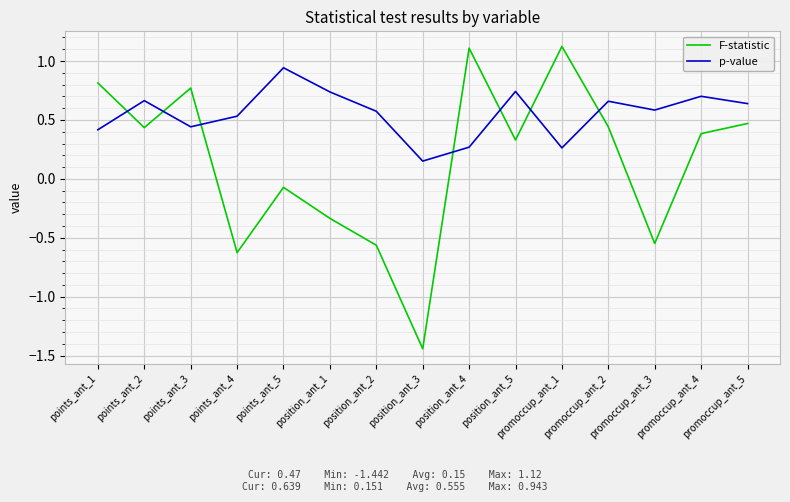

Is this an area chart (filled region under the line)?

No